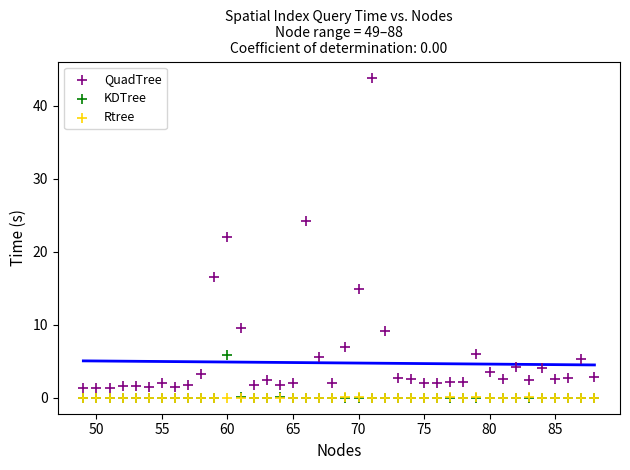

Which series has the widest spread of Y values?

QuadTree